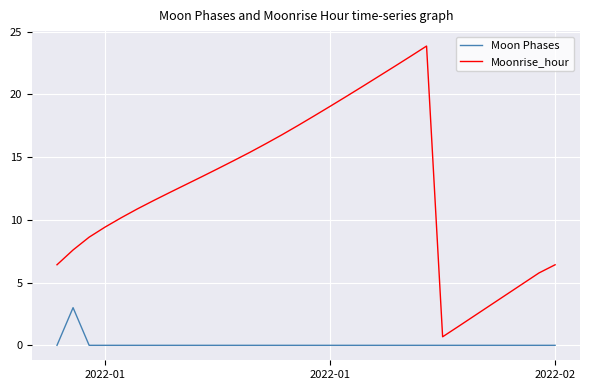

List the series in order of their peak value, highest first.

Moonrise_hour, Moon Phases